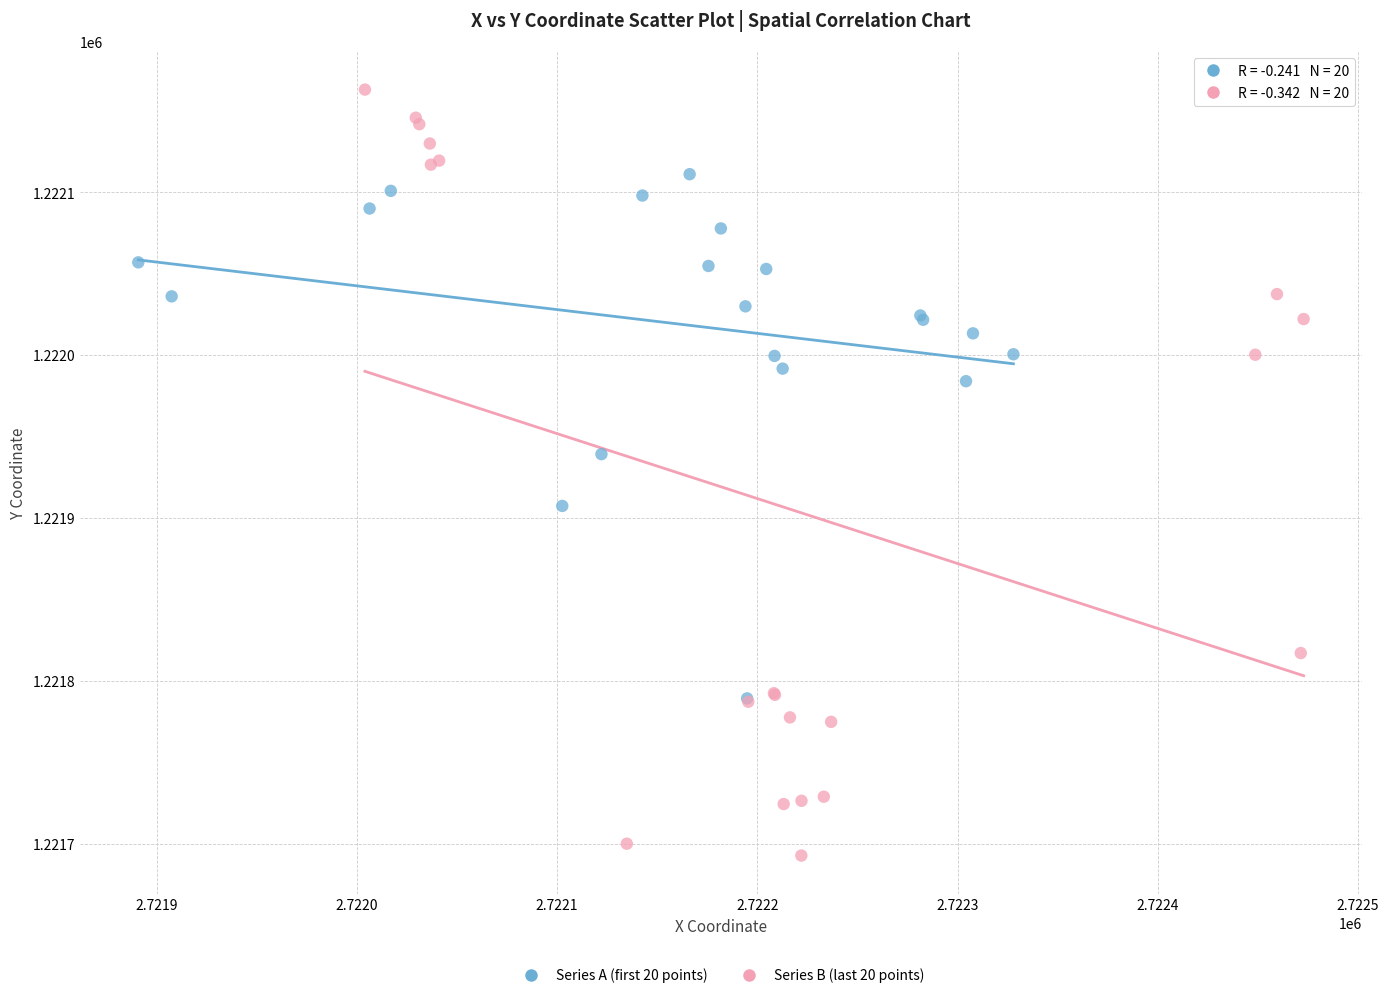

Which series contains the highest Y value?

Series B (last 20 points)